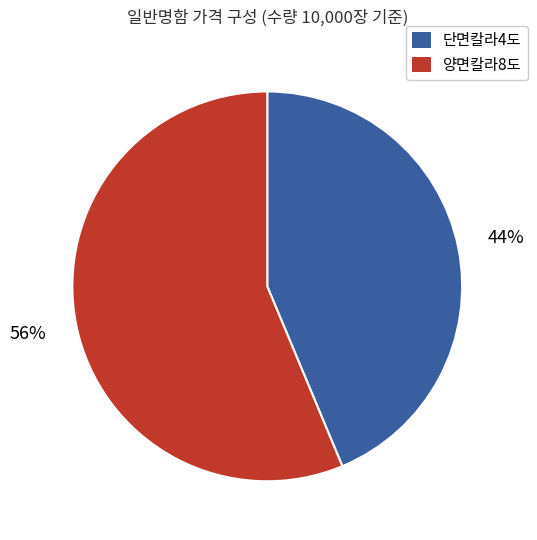

Rank the categories by value from highest to lowest.

양면칼라8도, 단면칼라4도